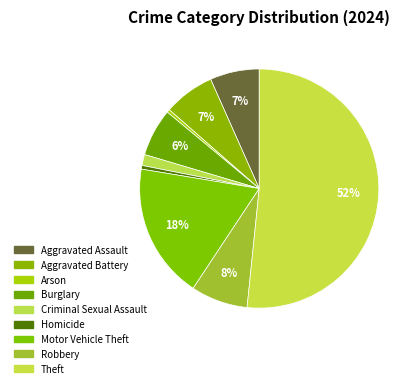

Count the number of slices in the pie.

9